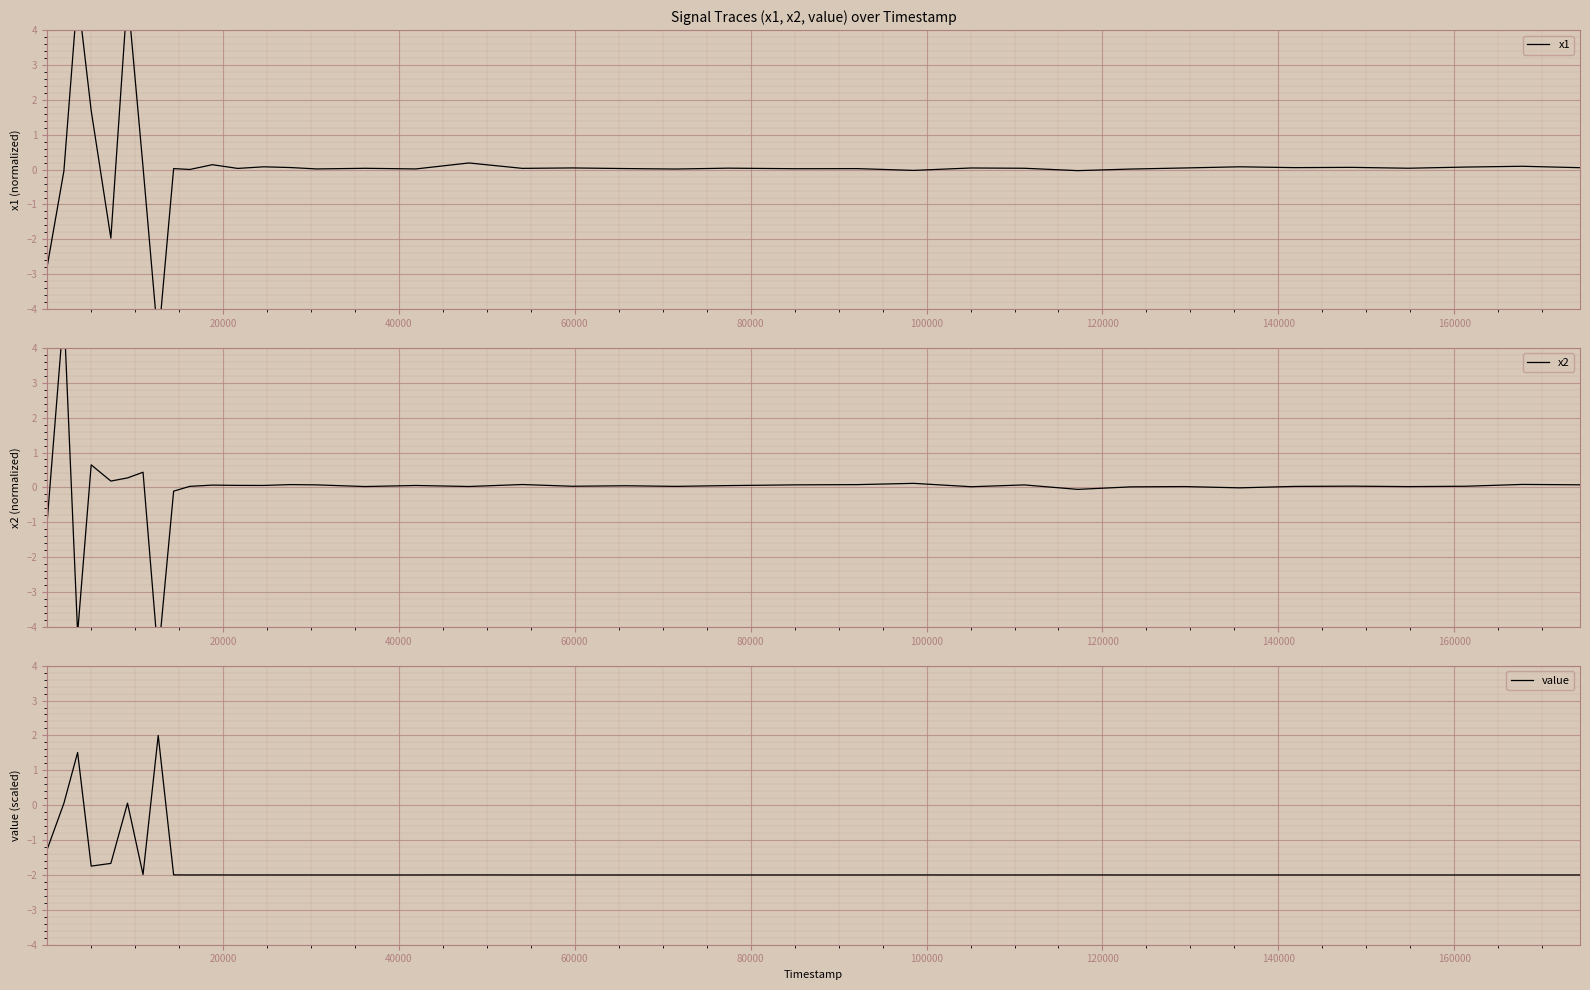

What is the maximum value shown in the chart?

5.0